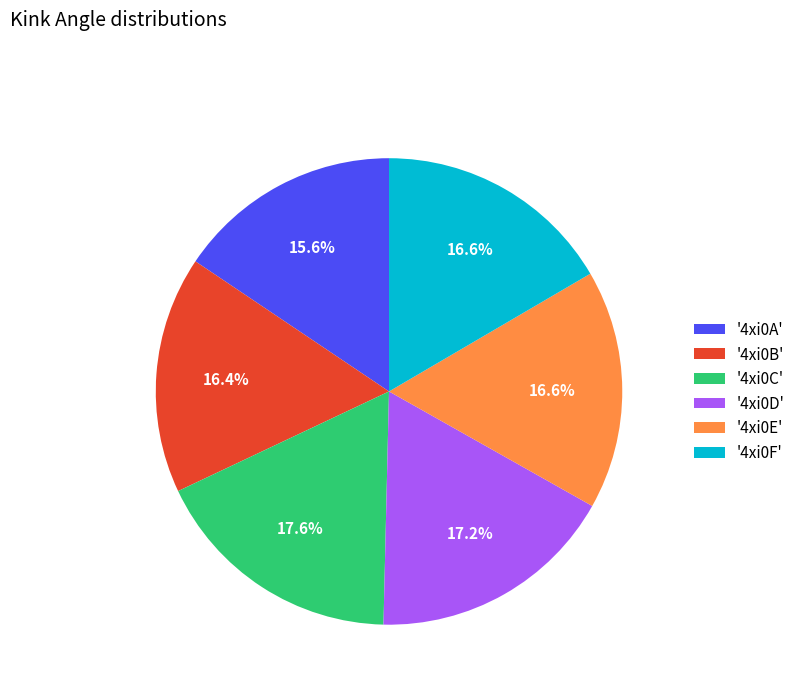

To the nearest percent, what is the average slice percentage?

17%